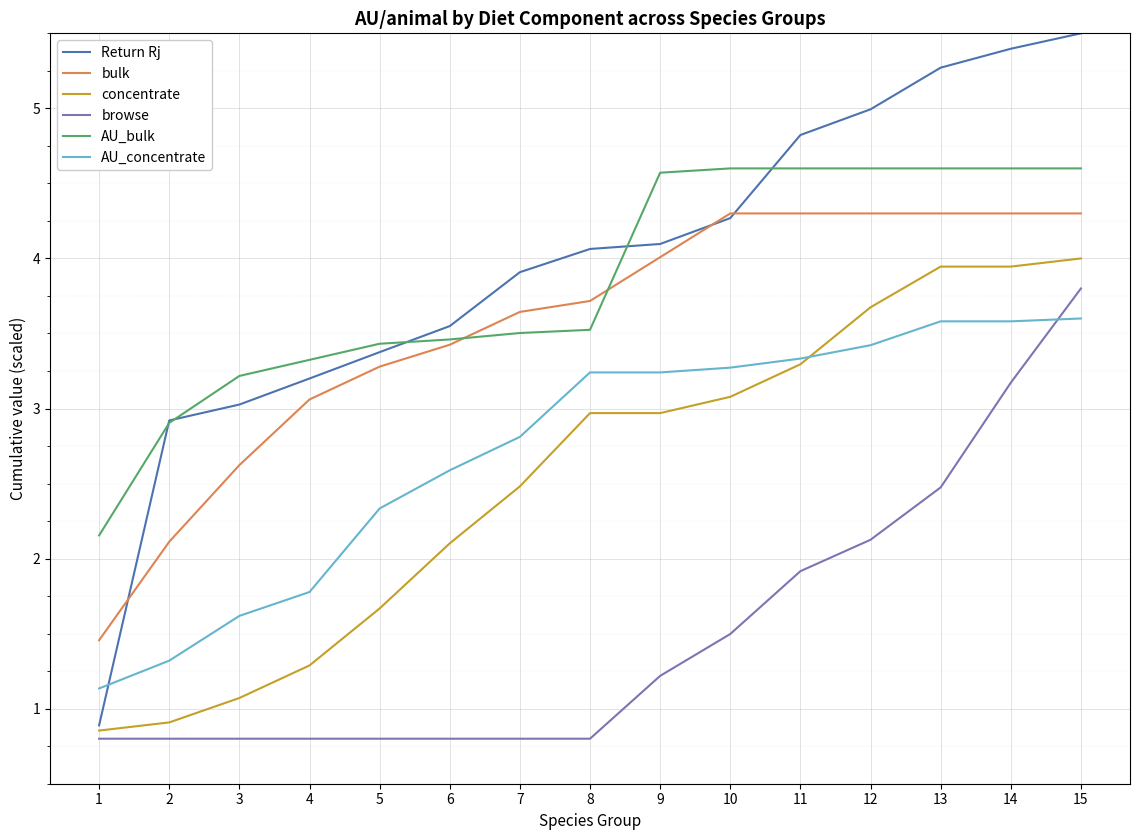

Which series ends up on top after the final intersection of AU_bulk and bulk?

AU_bulk